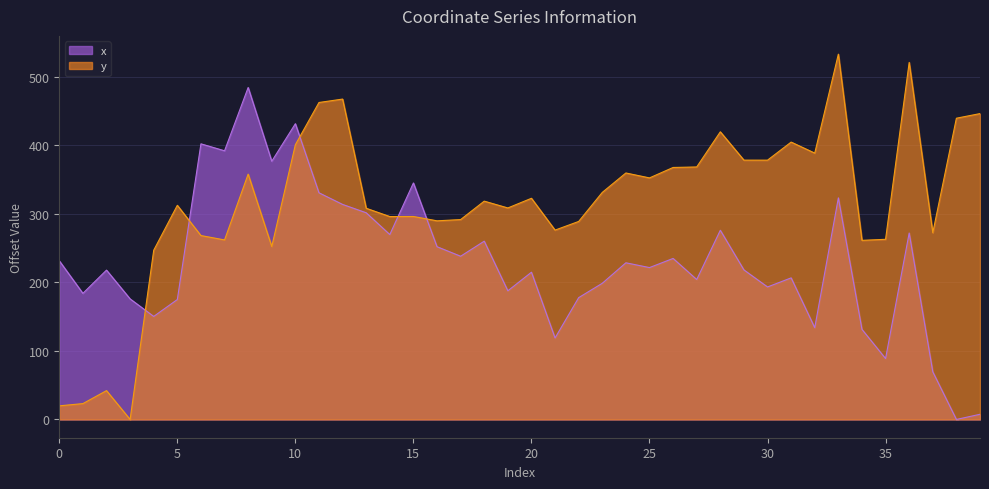

After their last crossing, which series has the higher values: y or x?

y